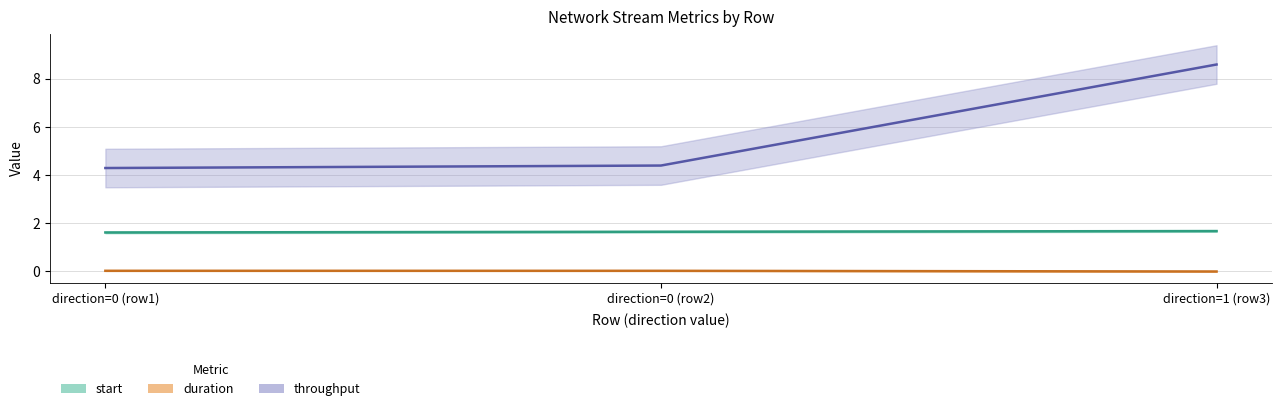

What is the sum of all start values?

4.9